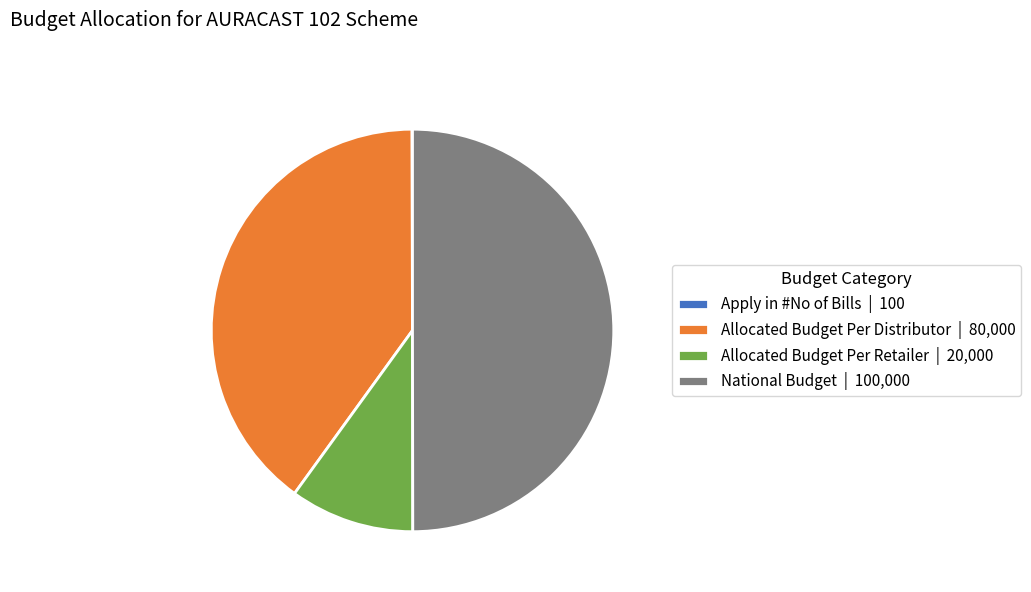

Which category has the biggest portion of the pie?

National Budget | 100,000